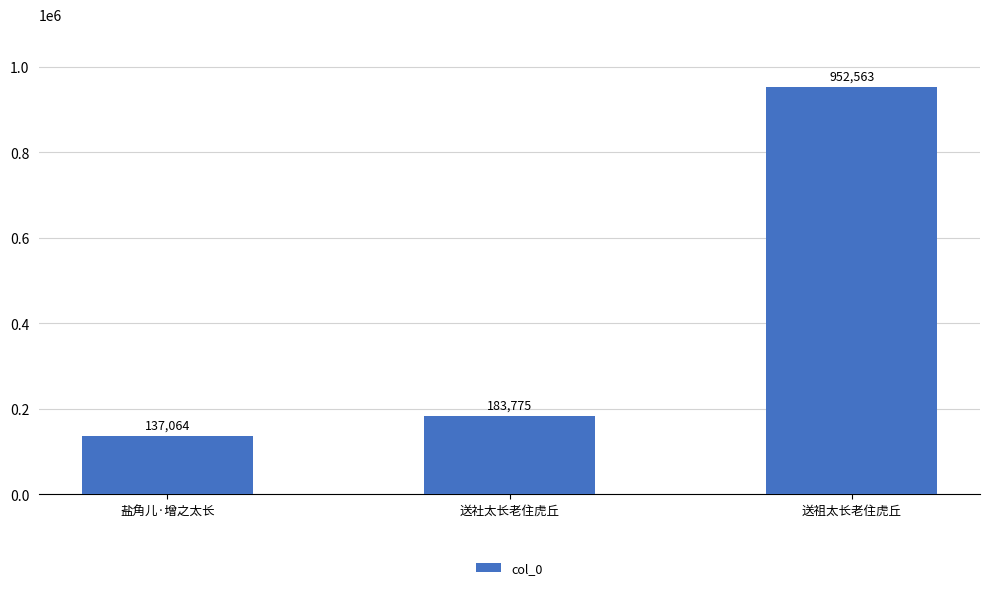

Is it true that the value at 盐角儿·增之太长 is 137064?

True